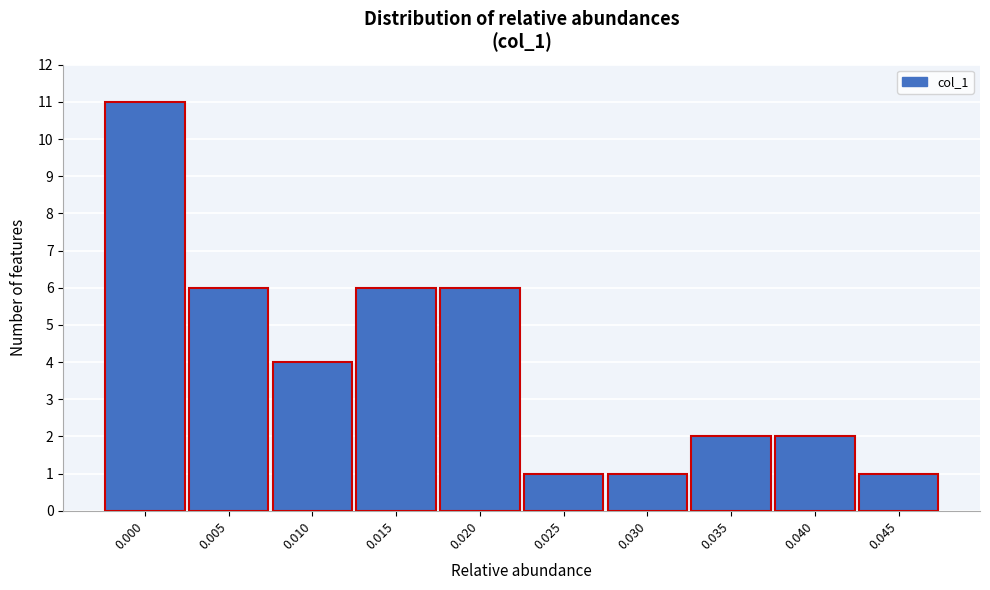

Reading left to right, list all the values displayed in this chart.

0.000=11	0.005=6	0.010=4	0.015=6	0.020=6	0.025=1	0.030=1	0.035=2	0.040=2	0.045=1